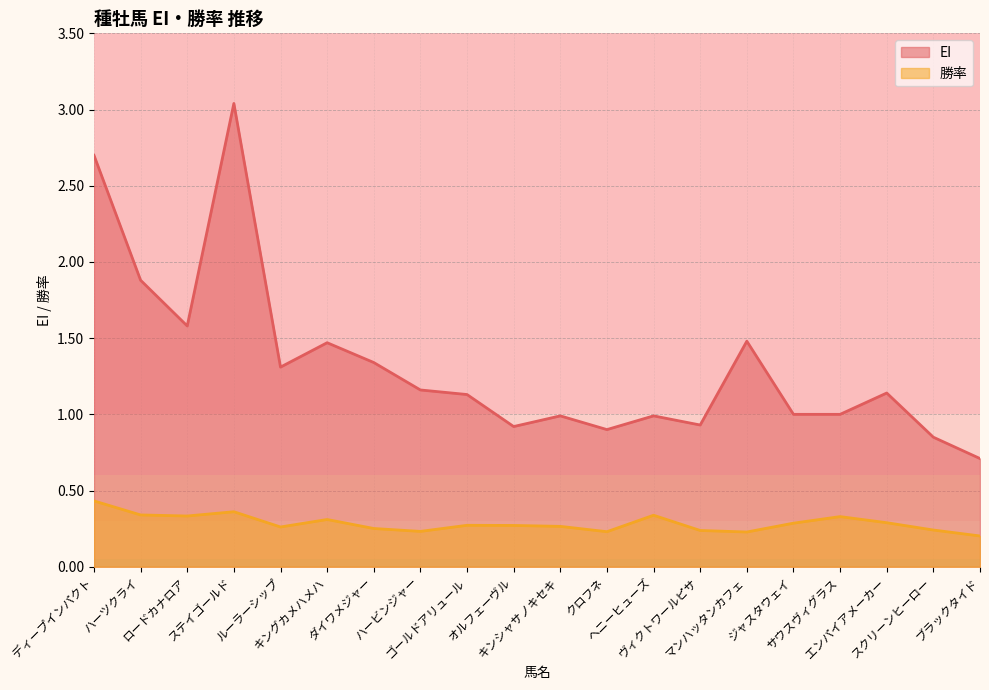

What is the greatest value displayed?

3.0